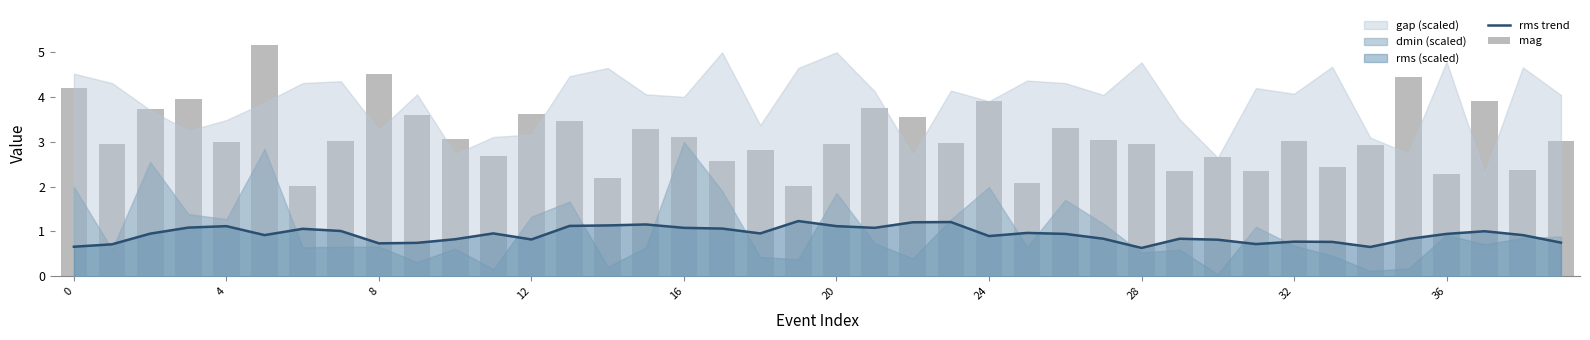

The value of mag at 33 is 1.4. True or false?

False